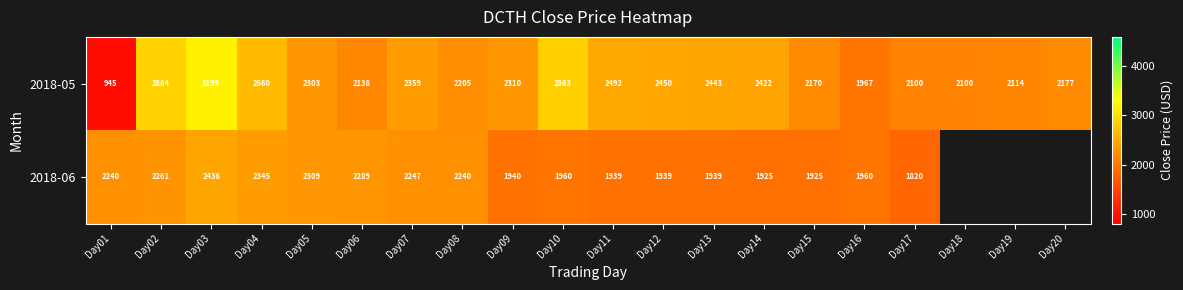

How many data points in 2018-05 are less than 2310?

10